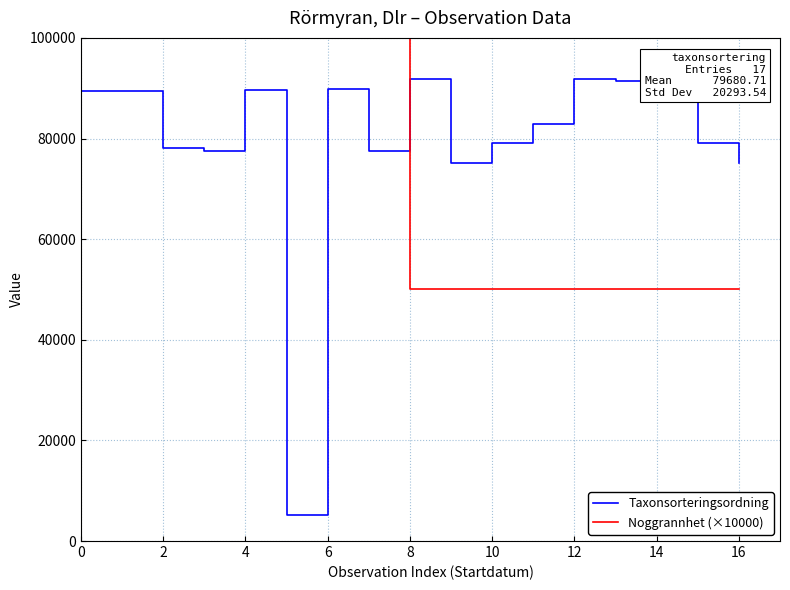

List the series in order of their peak value, highest first.

Noggrannhet (×10000), Taxonsorteringsordning